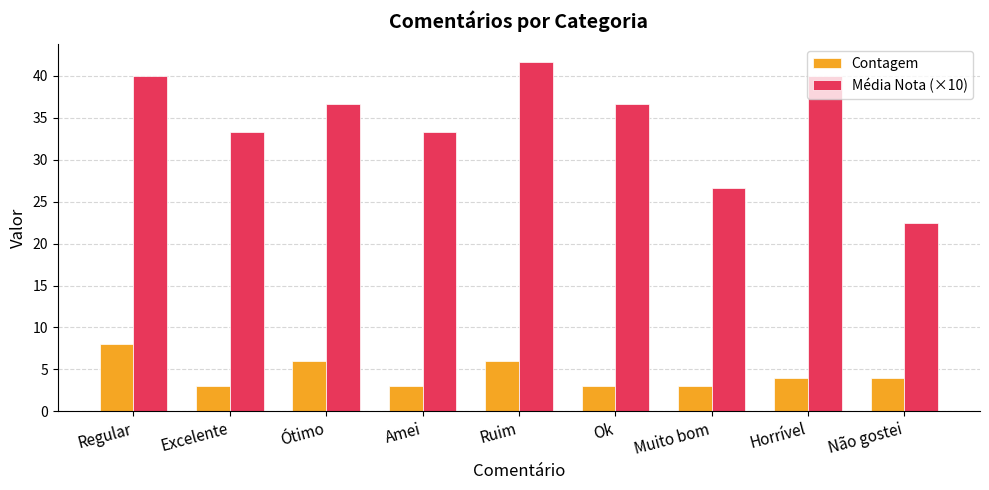

Which series has the largest total across all categories?

Média Nota (×10)